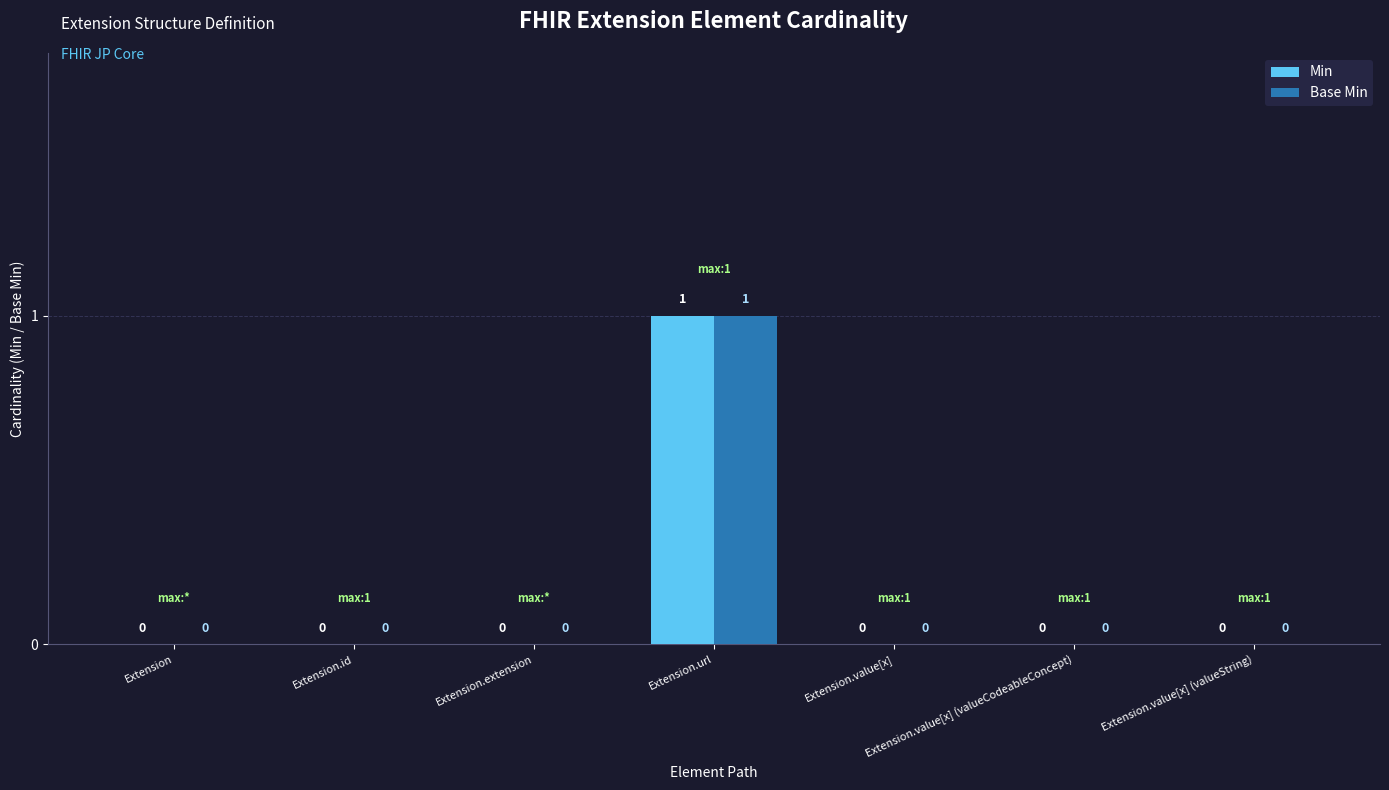

At which category is the sum across all series the highest?

Extension.url